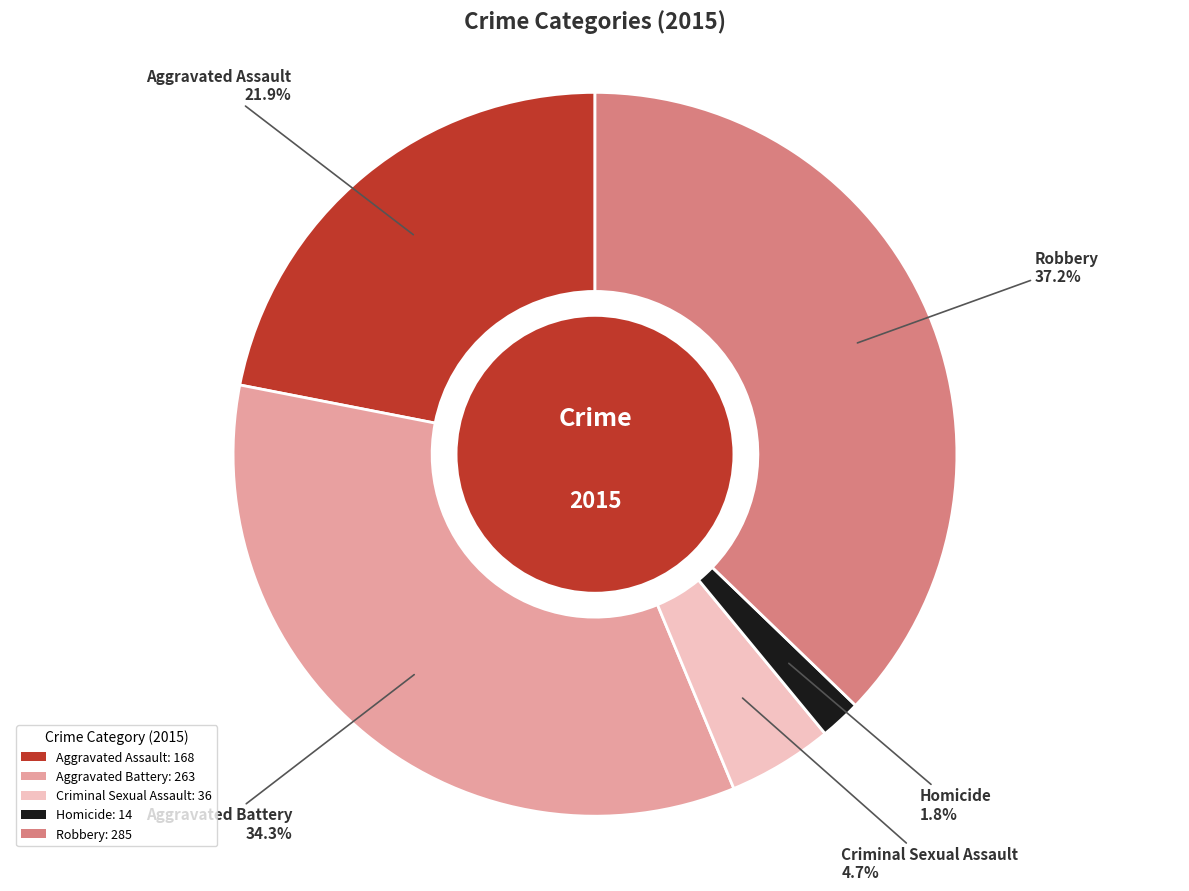

The Aggravated Assault slice represents 22% of the pie. True or false?

True